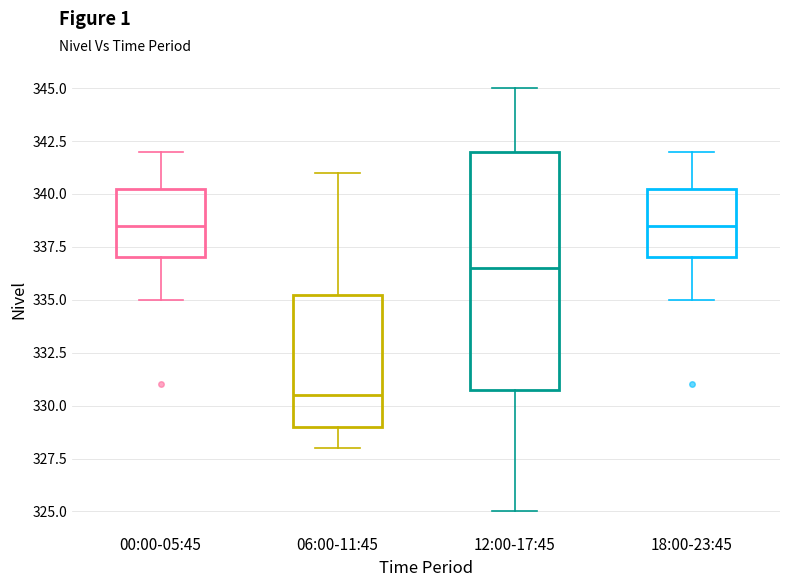

Which box's median line is the lowest?

06:00-11:45